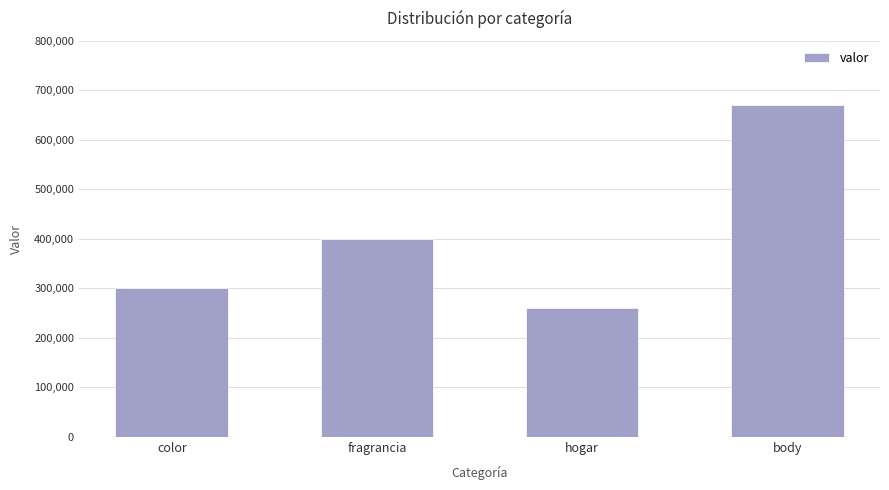

How many data points does each series have?

4